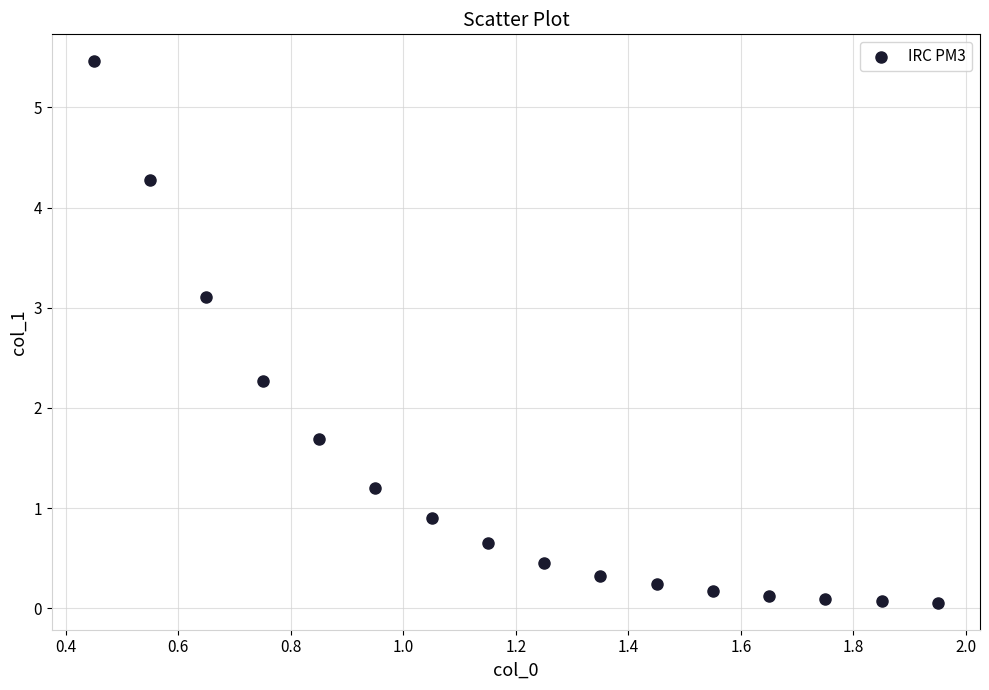

What is the range of Y values (max minus min)?

5.4